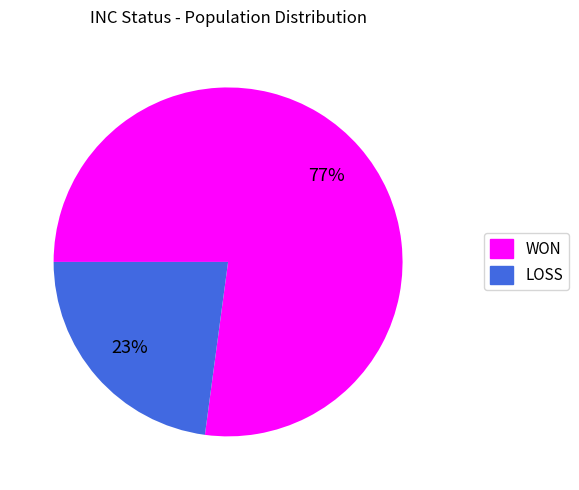

What is the smallest slice in the pie chart?

LOSS